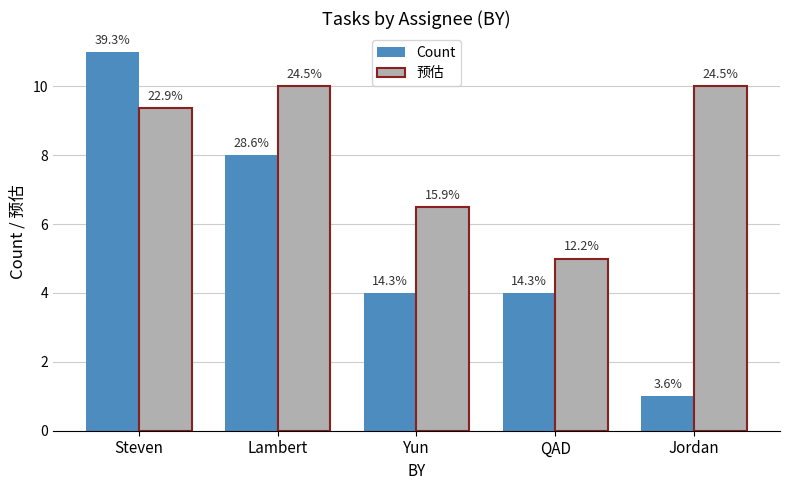

What is the average value of the Count series?

5.6